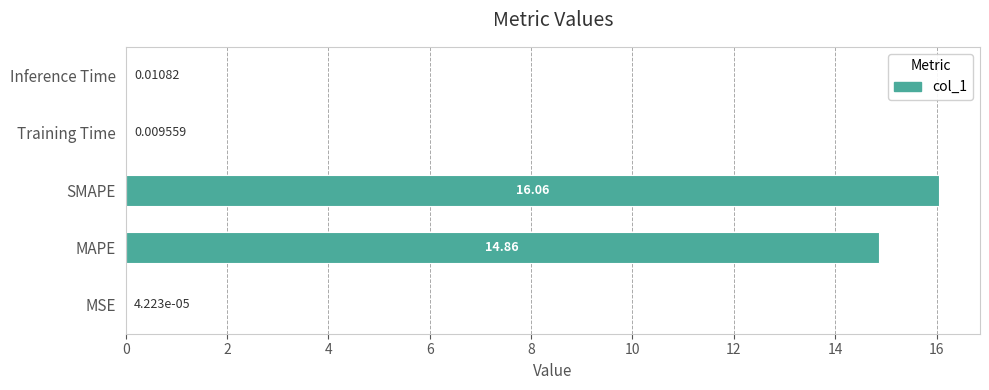

How many categories are shown in the chart?

5